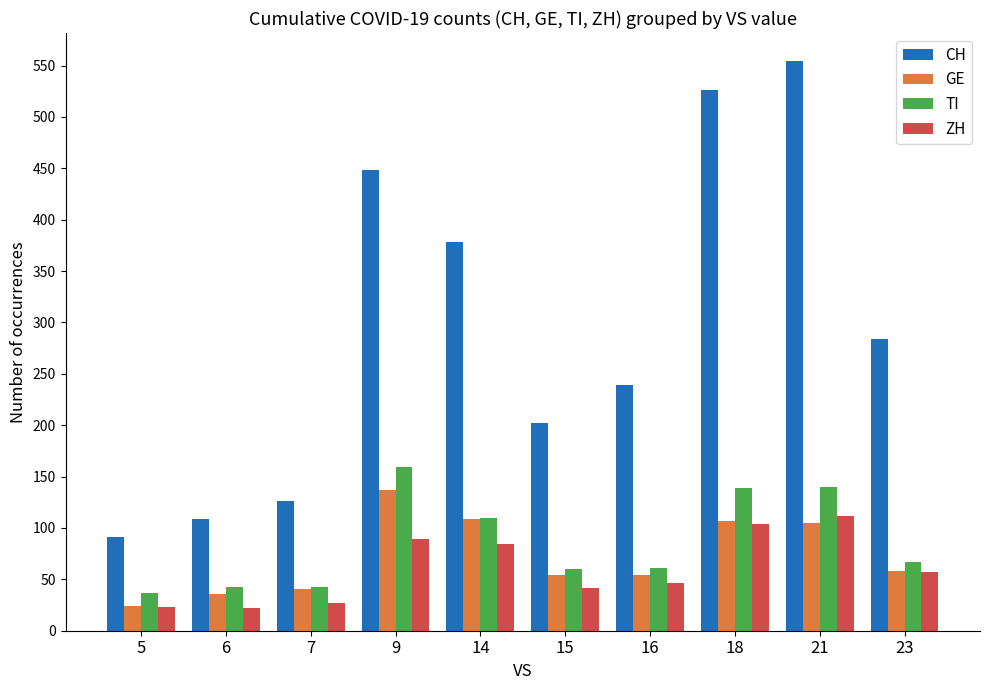

What is the maximum value shown in the chart?

554